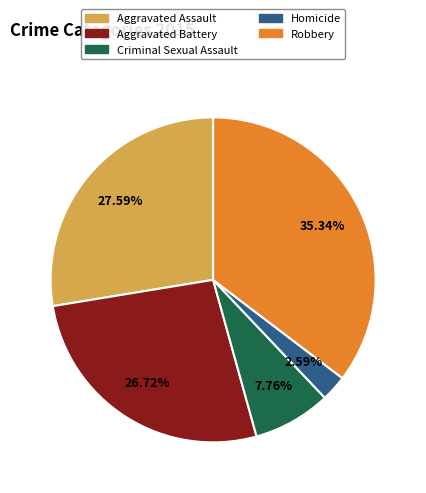

To the nearest percent, what is the combined percentage of Aggravated Assault and Aggravated Battery?

54%